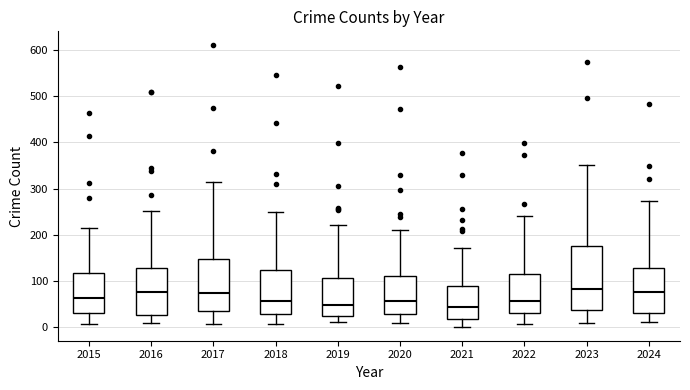

Where does the median line of the box at x = 2019 sit on the y-axis? The values are not printed on the chart, so give them approximately, as read against the axis.

50